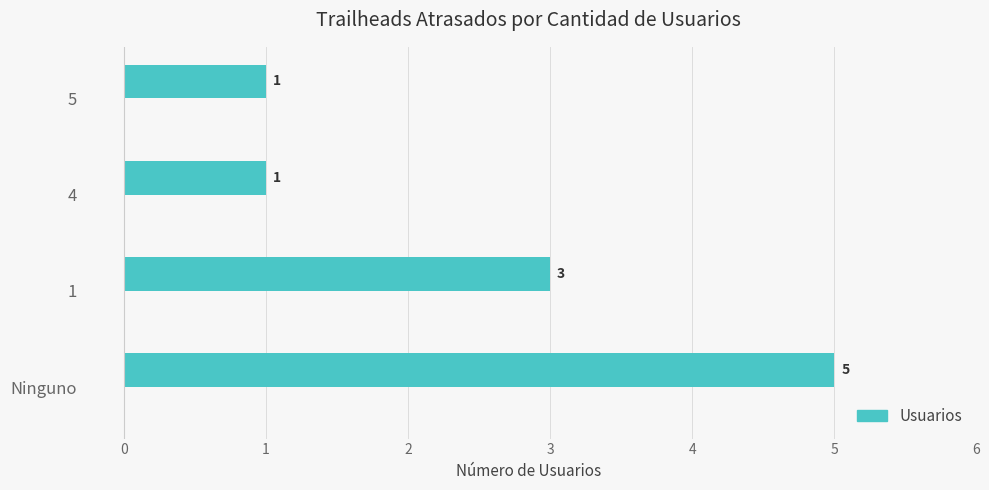

What is the sum of all values?

10